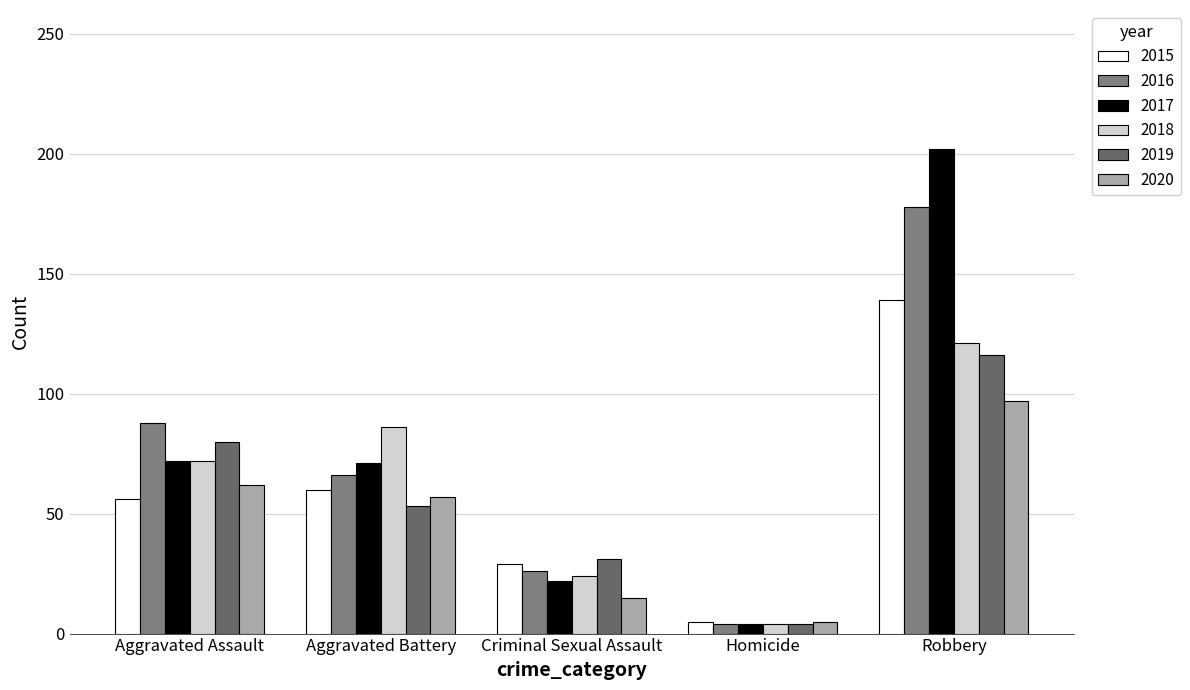

What are all the series names shown in the legend?

2015, 2016, 2017, 2018, 2019, 2020